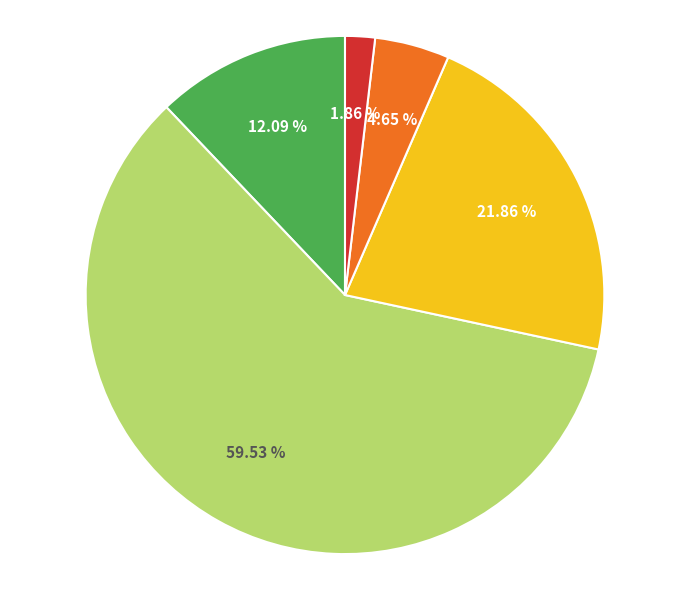

Is there any slice that represents more than half of the pie?

Yes